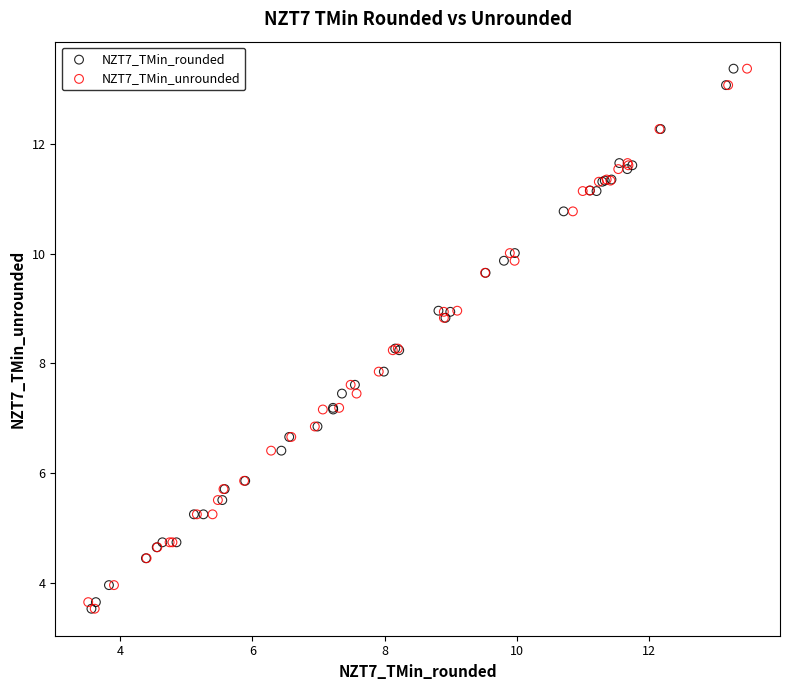

What are all the series names shown in the legend?

NZT7_TMin_rounded, NZT7_TMin_unrounded